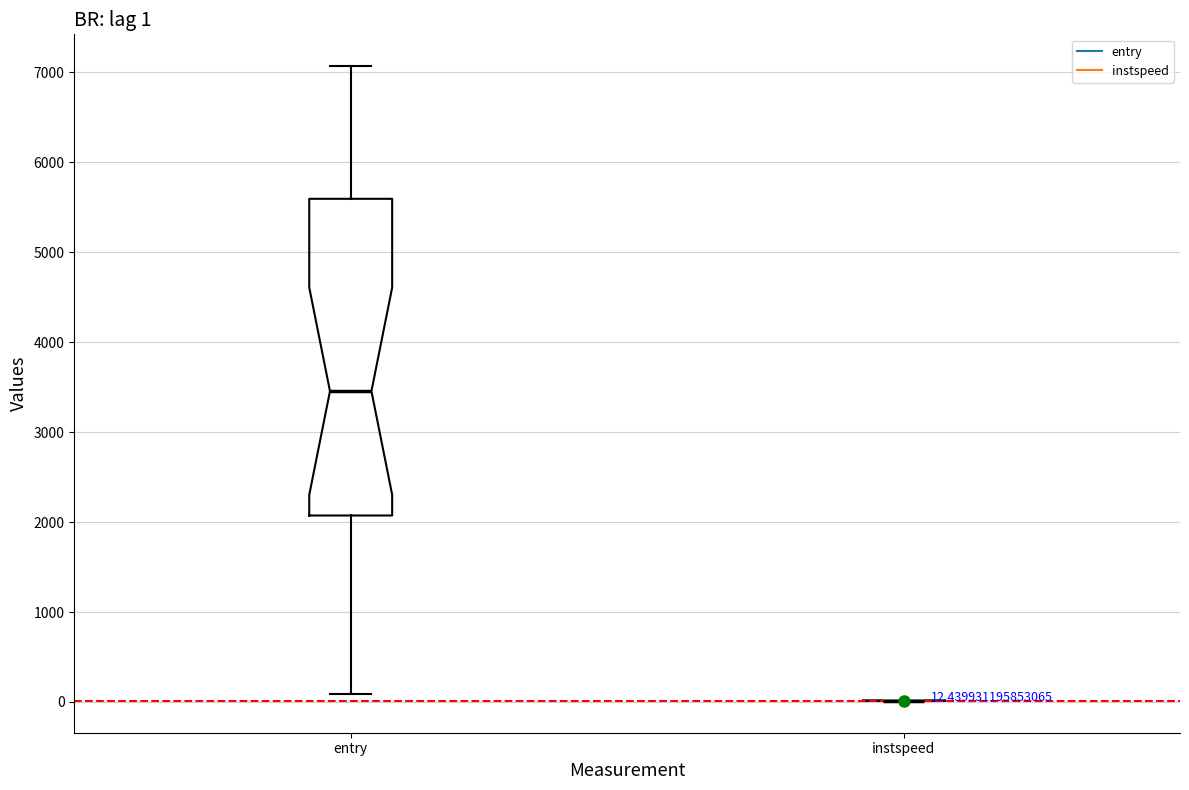

Comparing the boxes themselves (not the whiskers), which one is the tallest?

entry